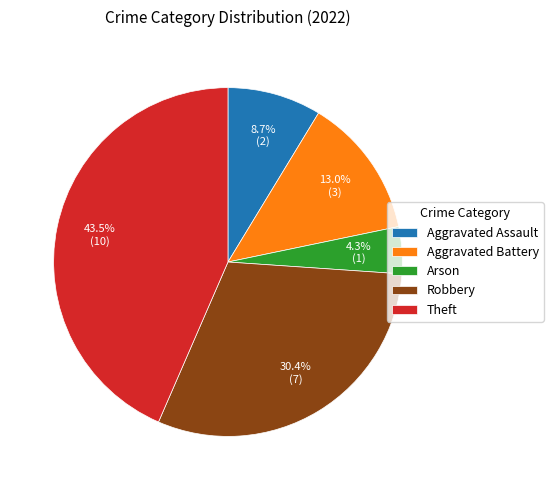

Rank the categories by value from lowest to highest.

Arson, Aggravated Assault, Aggravated Battery, Robbery, Theft